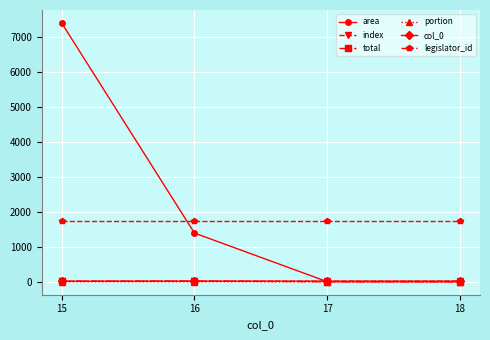

Is it true that legislator_id equals 1732.0 at 16?

True